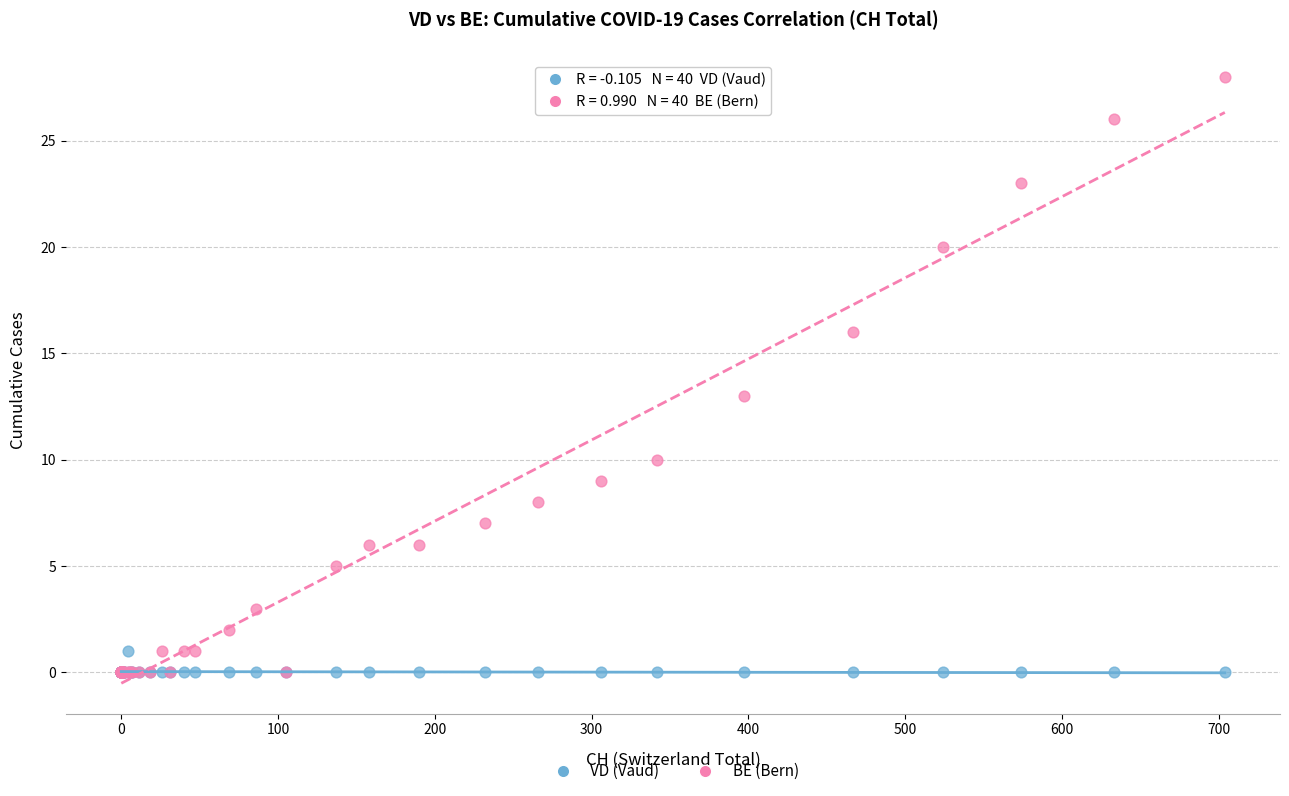

In the BE (Bern) series, what Y value is closest to 14?

13